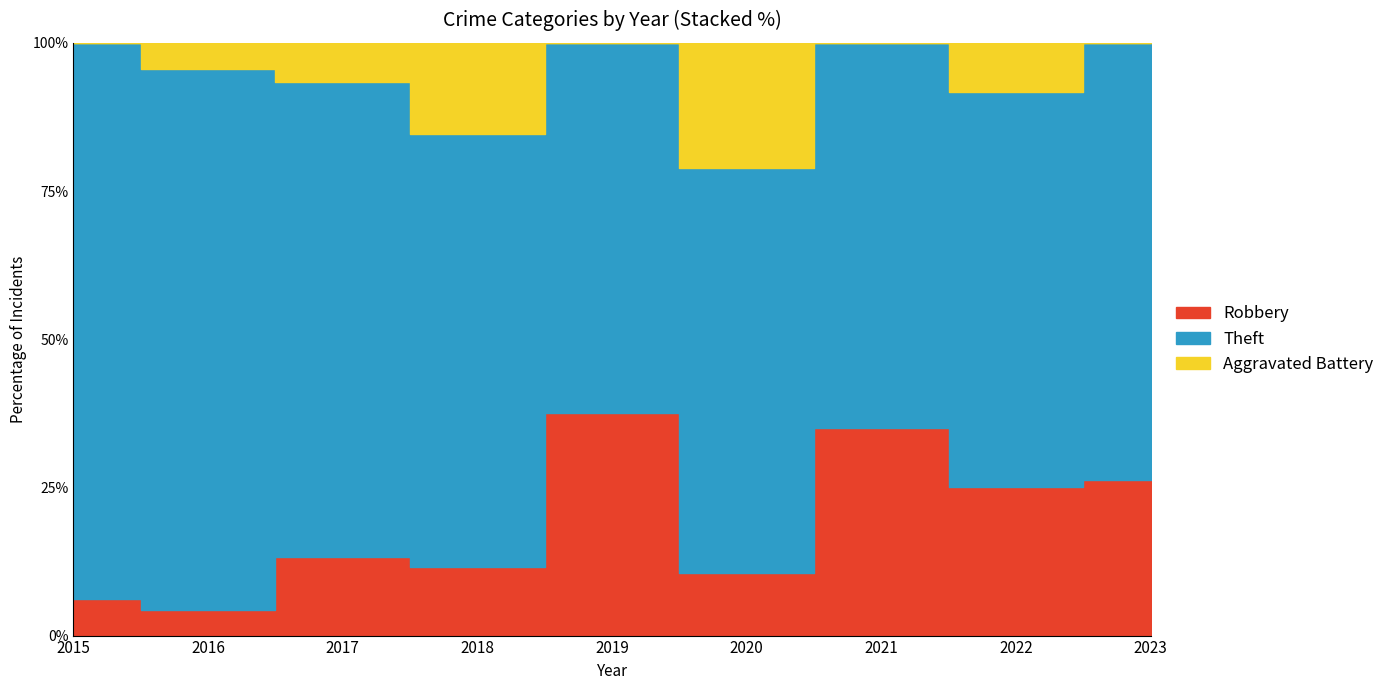

How many lines are shown in the chart?

3